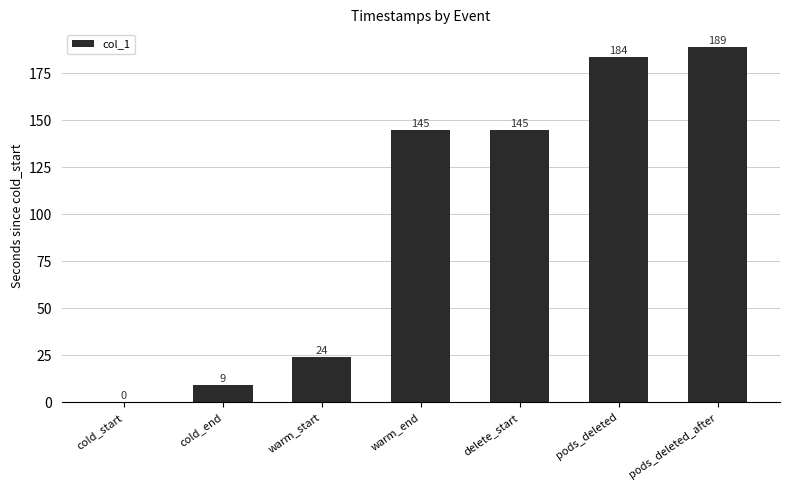

How many data points does each series have?

7